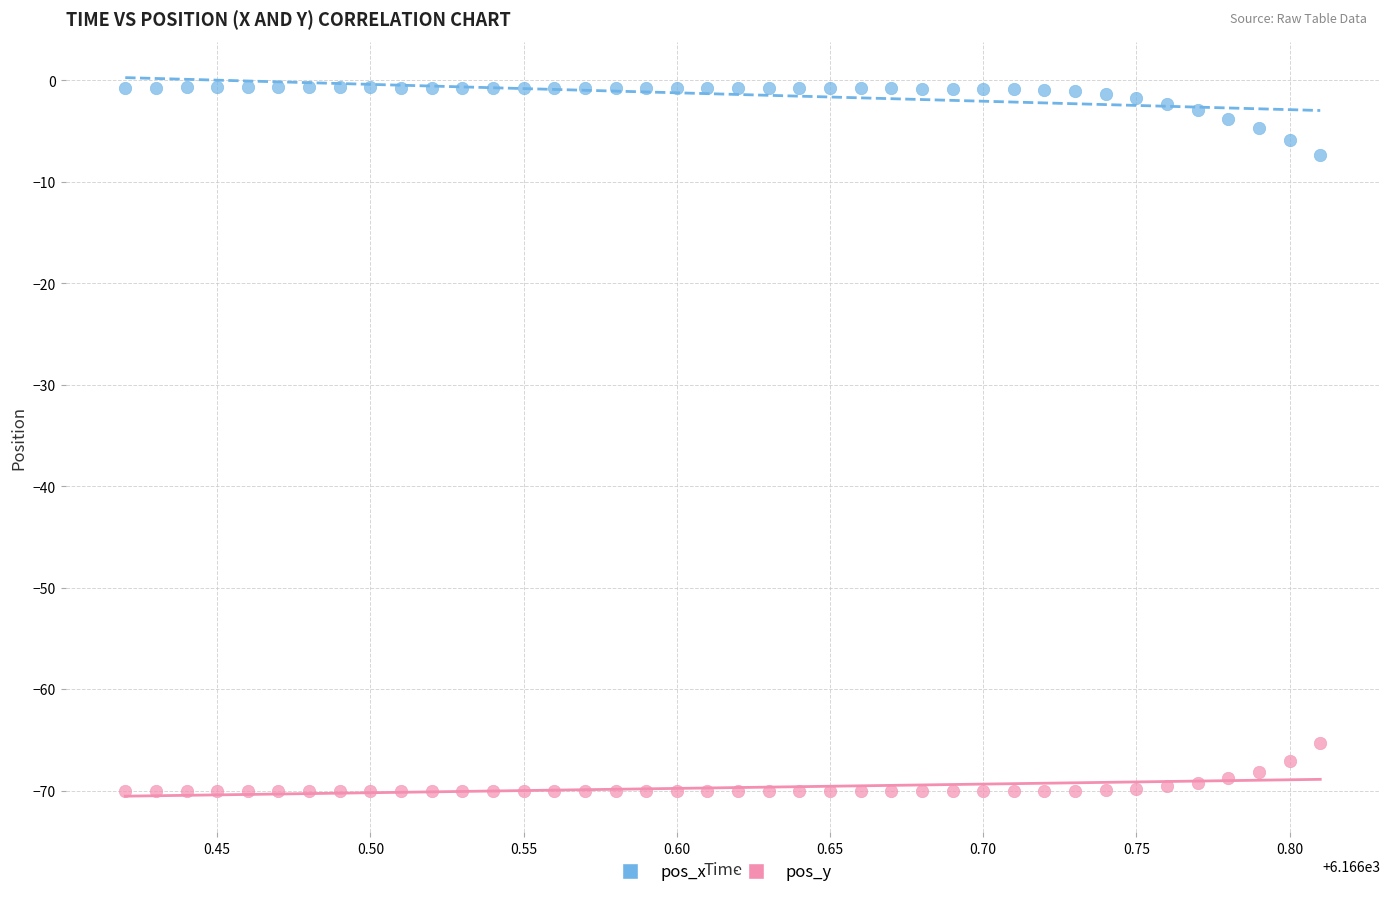

Across all data points, what is the range of Y values (max minus min)?

69.4